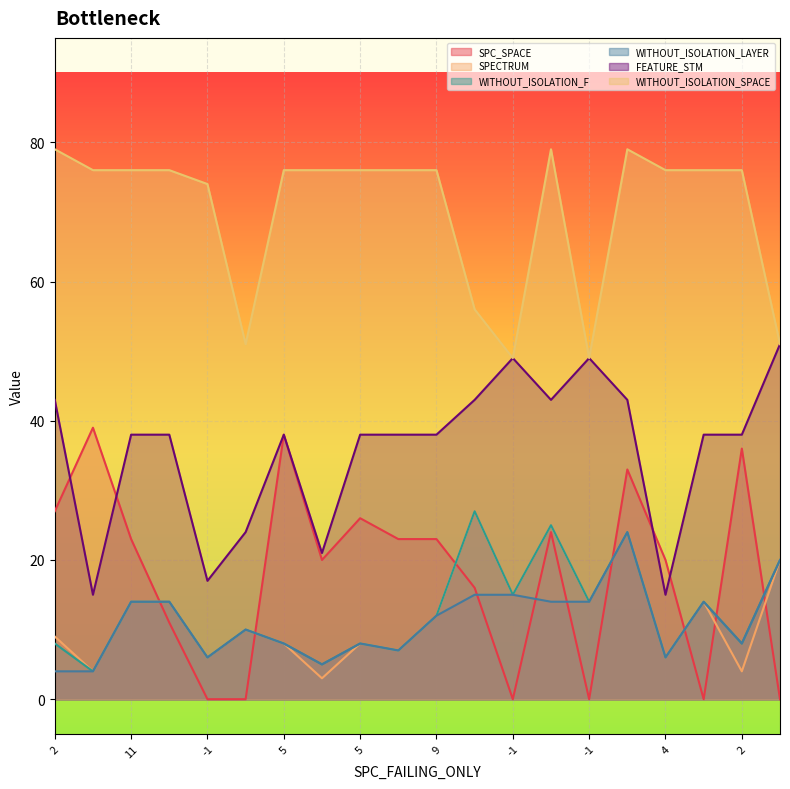

Is the value of WITHOUT_ISOLATION_F at 2 greater than the value of WITHOUT_ISOLATION_SPACE at 13?

No